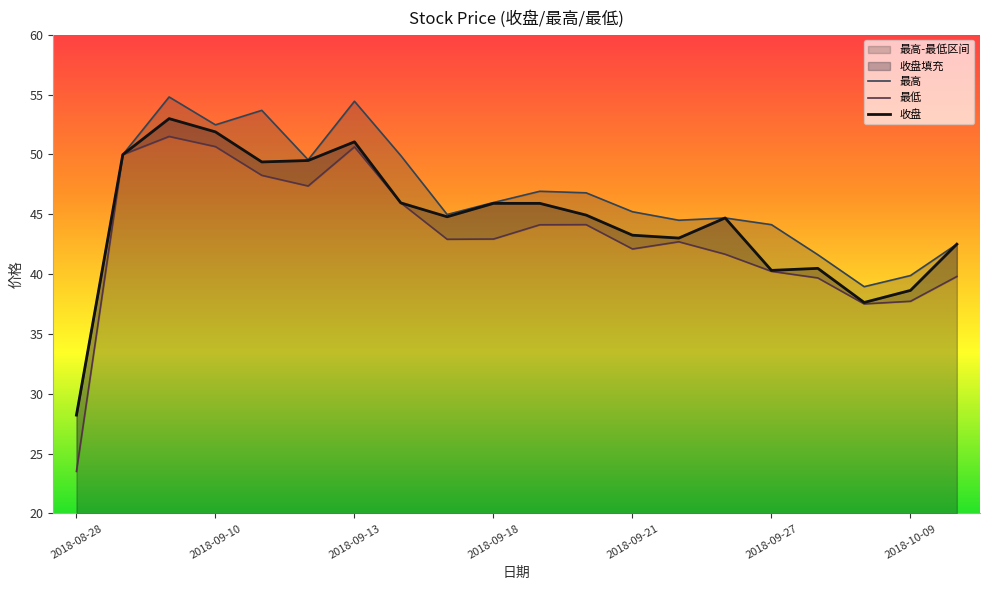

Reading right to left, transcribe all the data shown in this chart.

最高: 42.5	39.9	39.0	41.6	44.1	44.7	44.5	45.2	46.8	46.9	46.0	45.0	49.9	54.4	49.5	53.7	52.5	54.8	50.0	28.2
最低: 39.8	37.7	37.5	39.7	40.2	41.7	42.7	42.1	44.1	44.1	42.9	42.9	46.0	50.6	47.4	48.2	50.6	51.5	50.0	23.5
收盘: 42.5	38.6	37.6	40.5	40.3	44.7	43.0	43.2	44.9	45.9	45.9	44.8	46.0	51.0	49.5	49.4	51.9	53.0	50.0	28.2